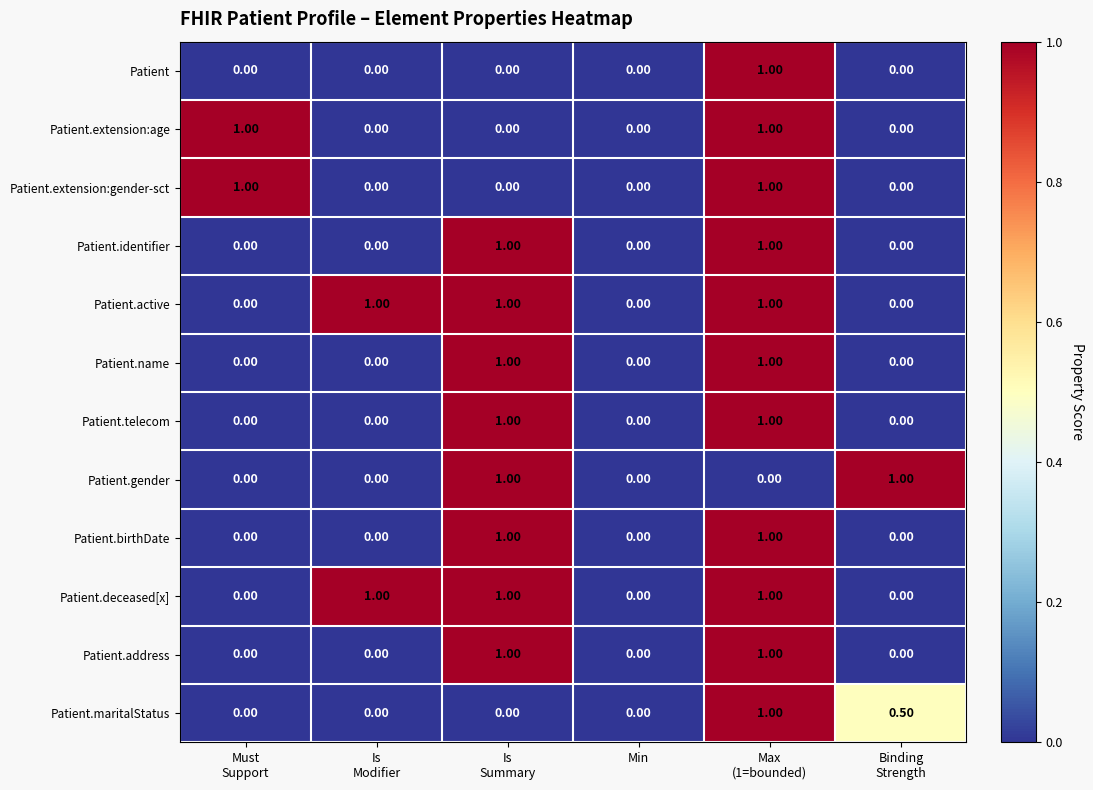

What is the difference between the maximum and second lowest values in the Patient.address series?

1.0